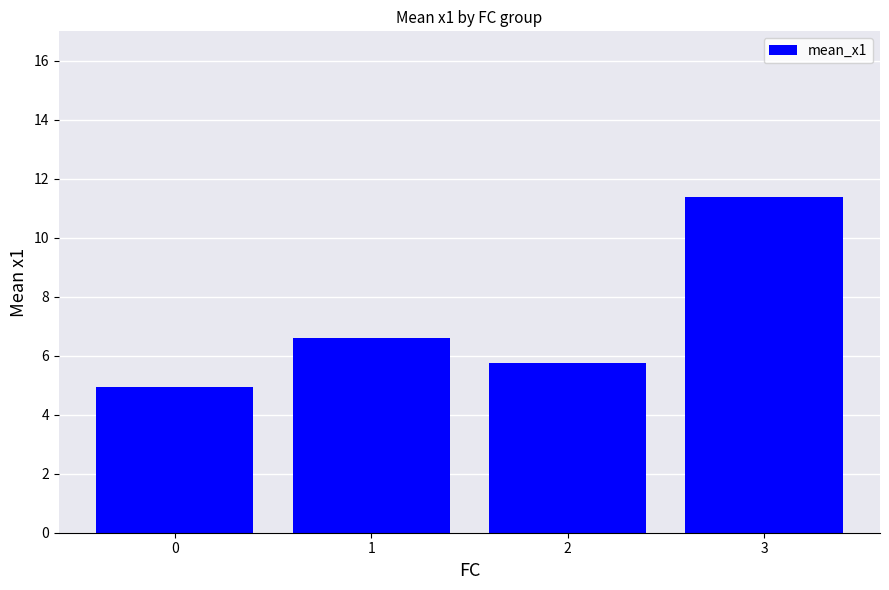

How many series are shown in this chart?

1